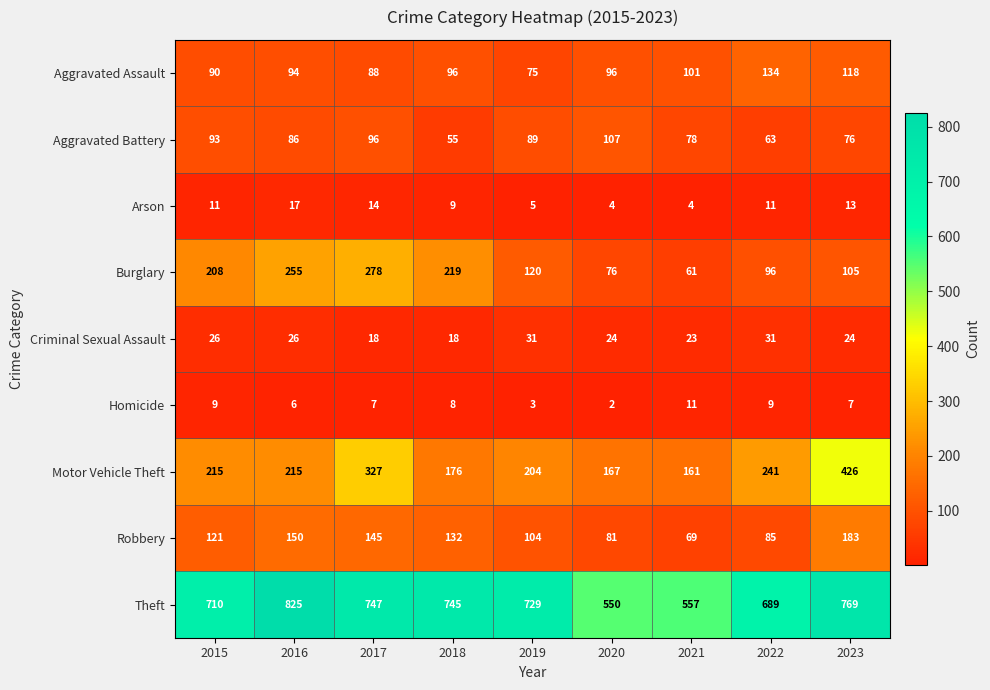

What is the maximum value for Motor Vehicle Theft?

426